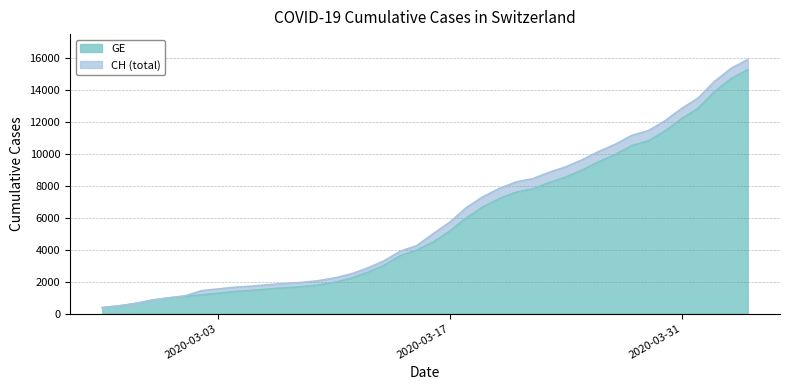

True or false: GE and CH cross at least once.

False